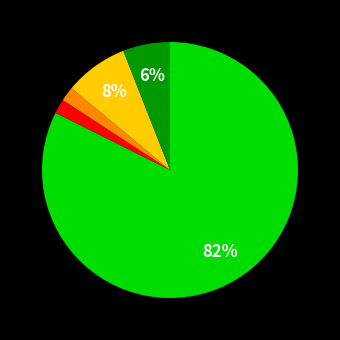

Is there a majority slice in this chart?

Yes